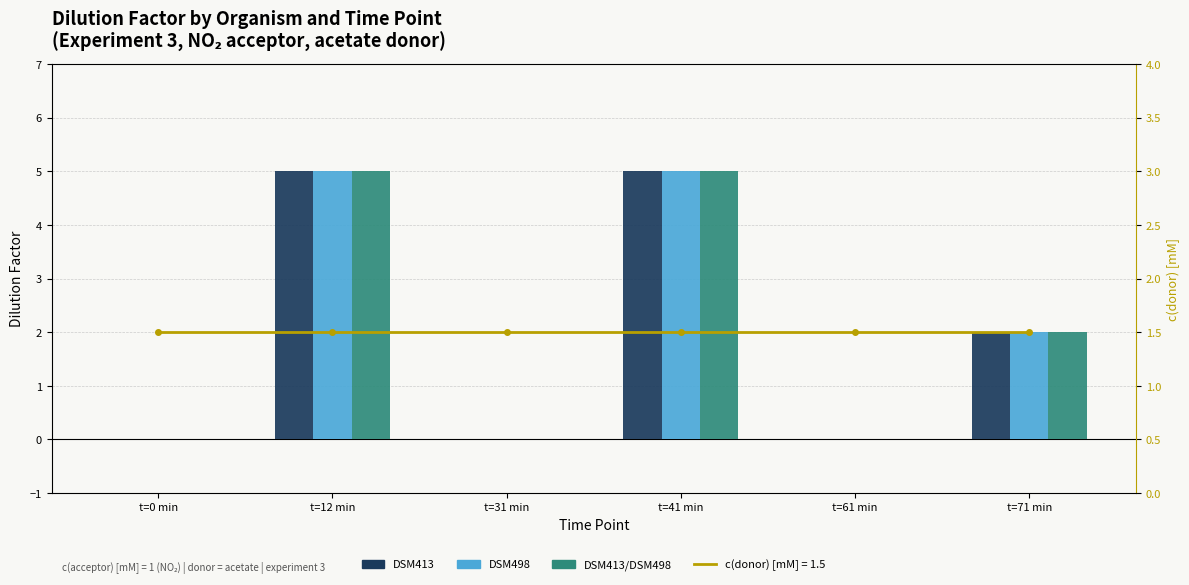

True or false: c(donor) [mM] has a value of 2.3 at t=31 min.

False